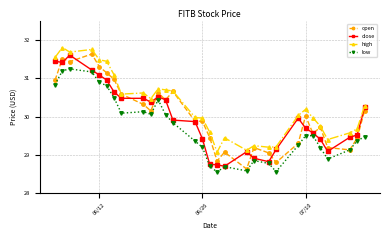

What is the average value of the low series?

29.7